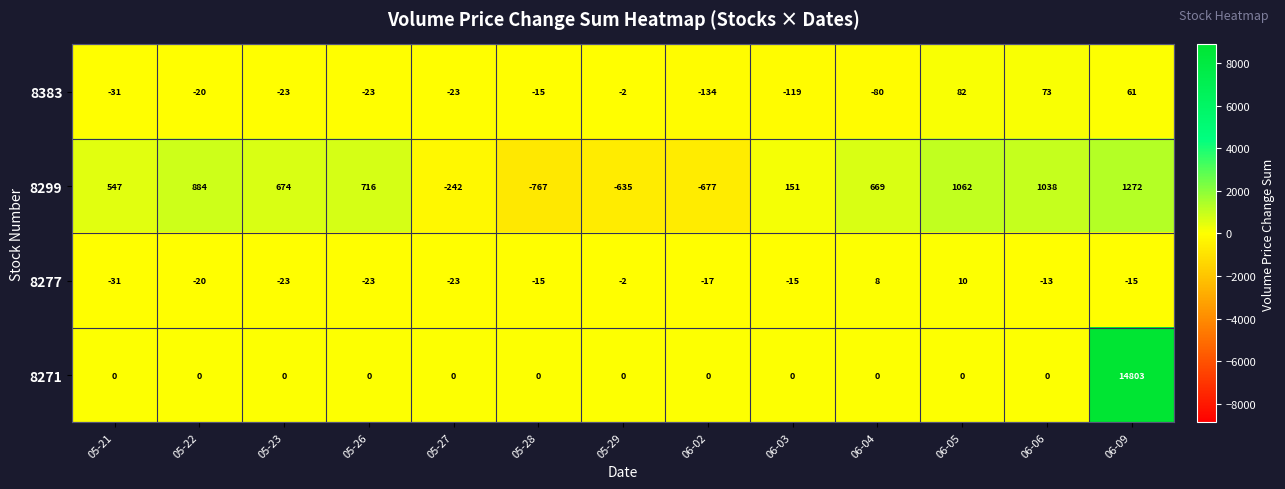

True or false: 8271 has a value of 0 at 06-06.

True